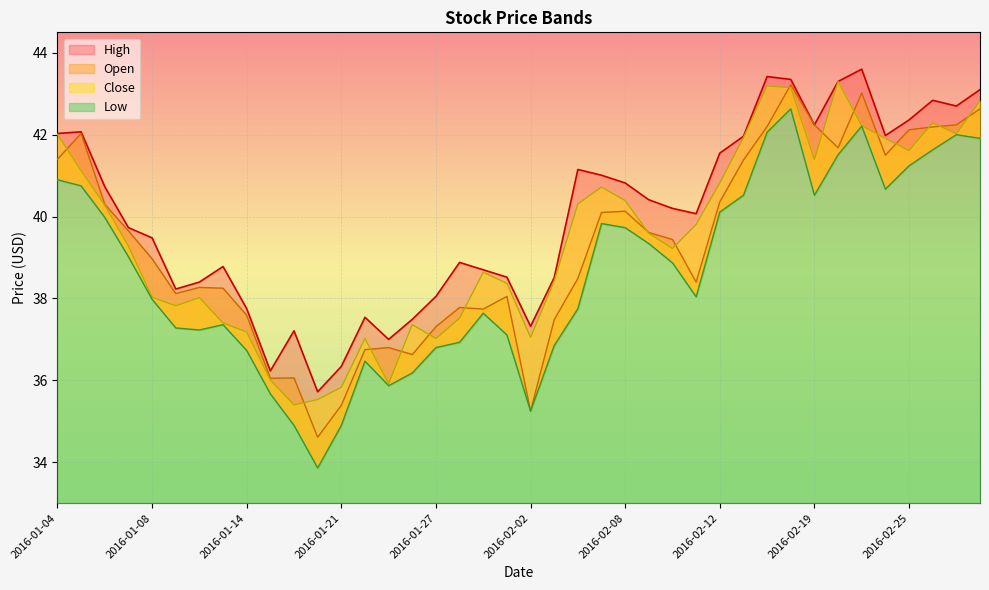

What is the total value across all series at 2016-02-03?

151.3